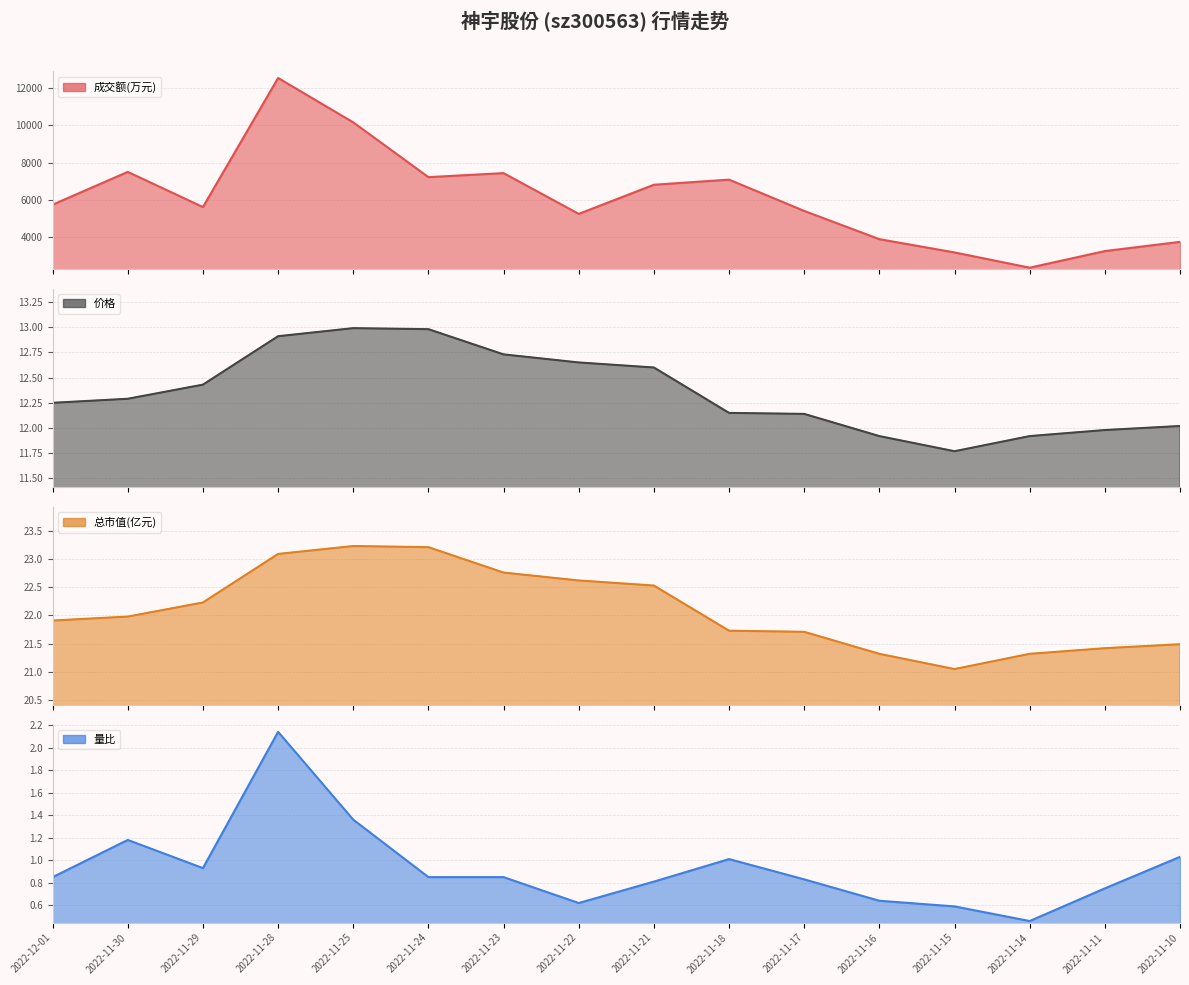

At which label does 价格 first exceed 12?

2022-12-01